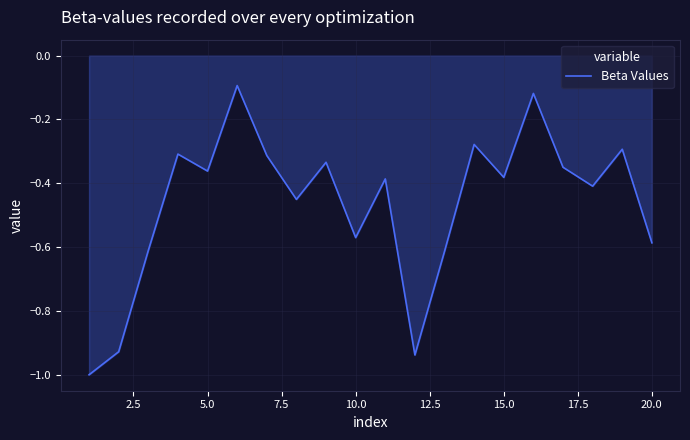

What is the difference between the maximum and minimum values?

0.9